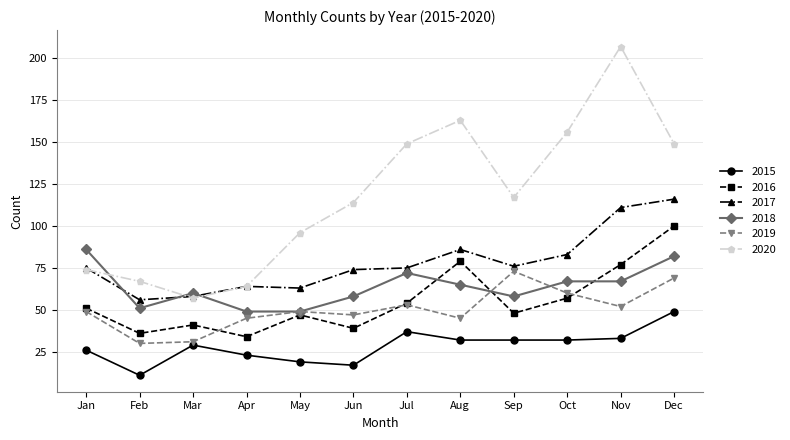

In 2016, how many points are lower than both neighbors (excluding endpoints)?

4